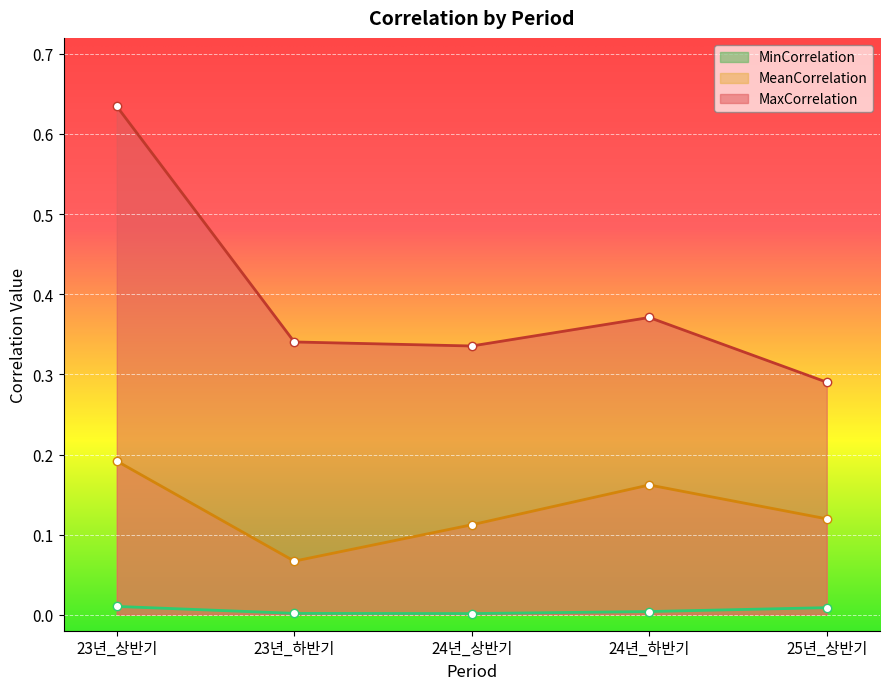

At which category does the chart reach its minimum across all series?

24년_상반기